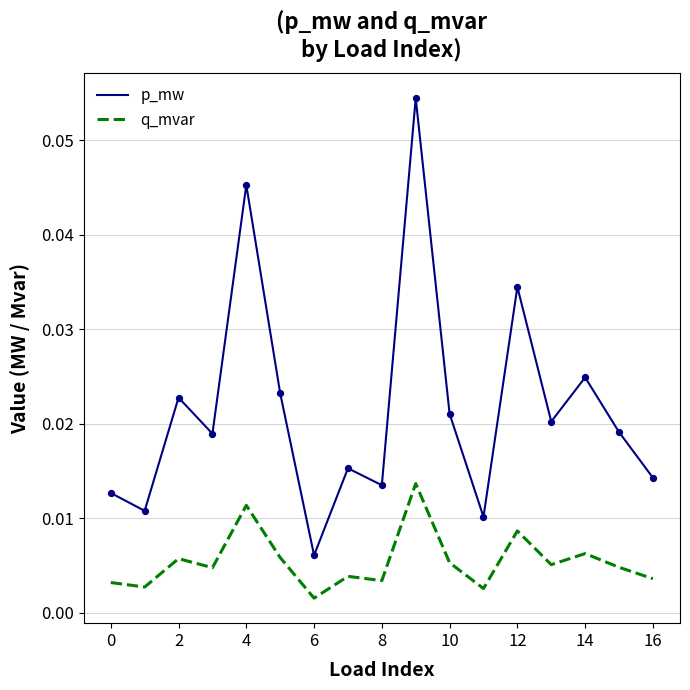

Which series has the largest total across all categories?

p_mw